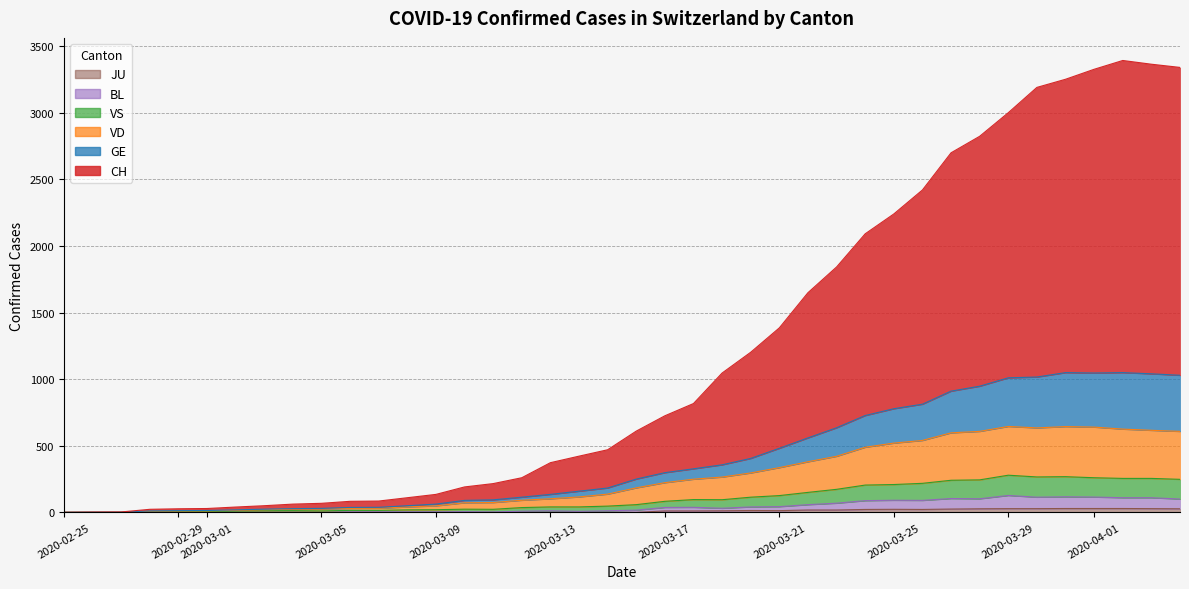

What is the maximum value shown in the chart?

3392